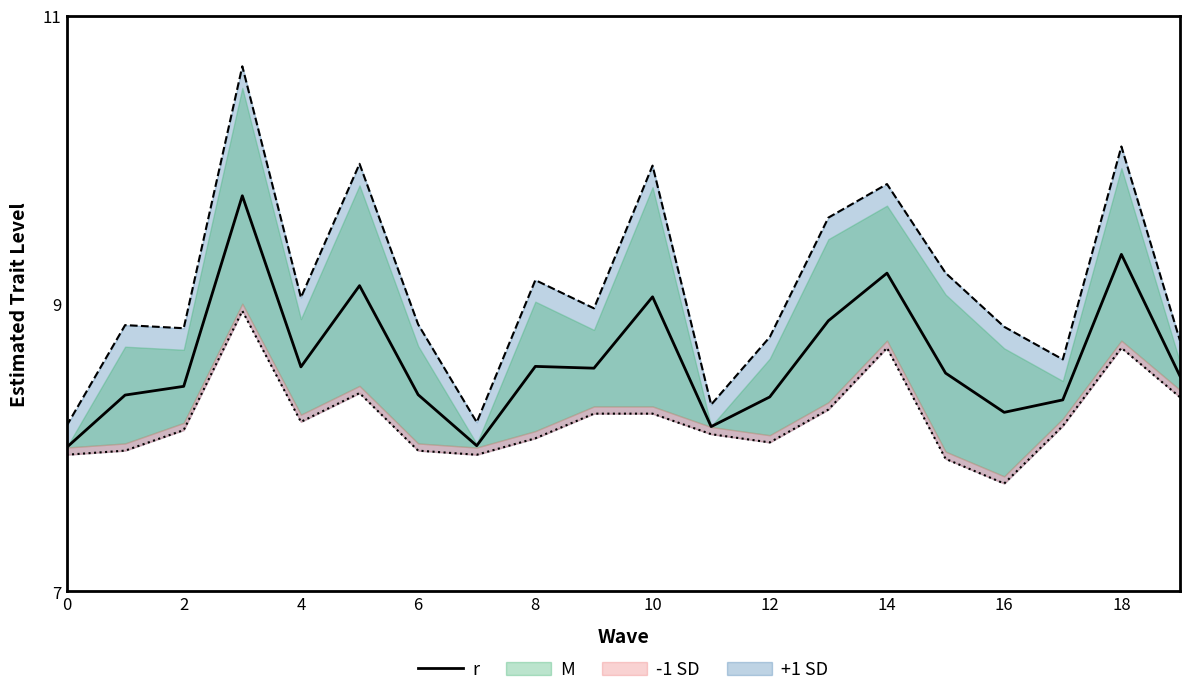

The r series shows 5.7 at 2. True or false?

False